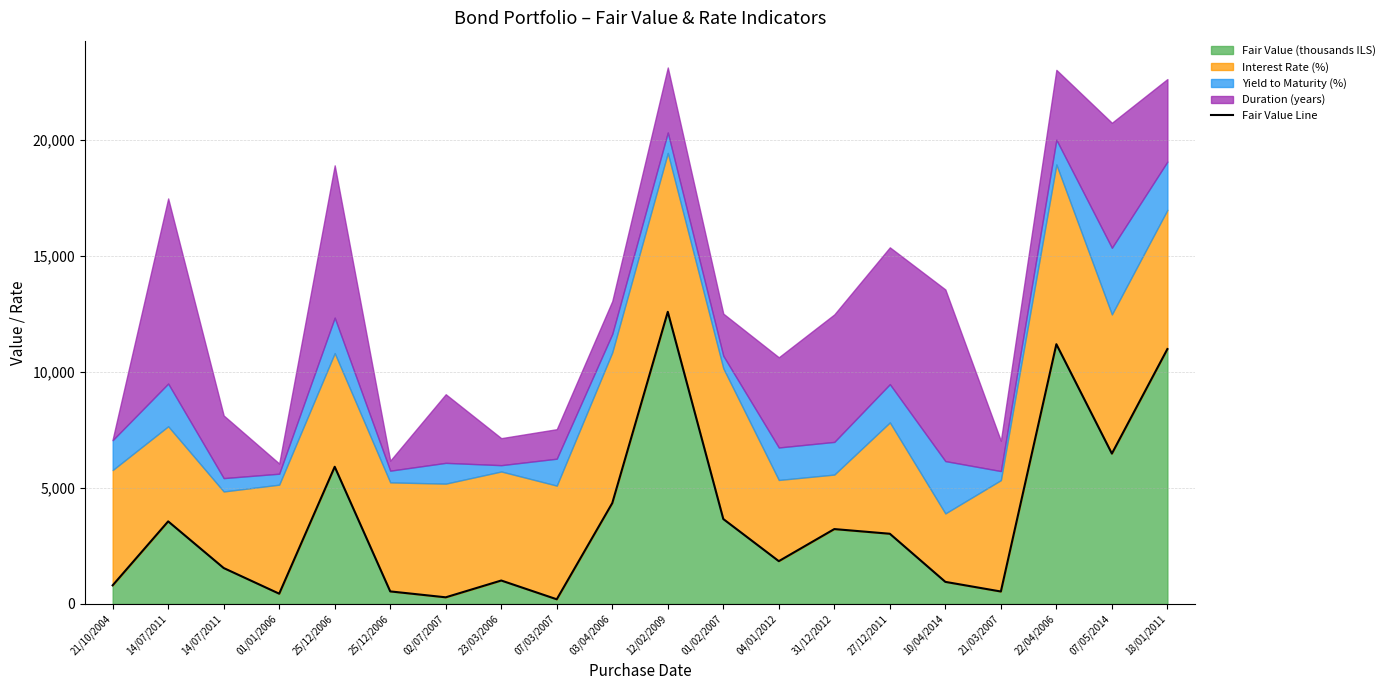

List the labels in order of value, largest first.

12/02/2009, 22/04/2006, 18/01/2011, 07/05/2014, 25/12/2006, 03/04/2006, 01/02/2007, 14/07/2011, 31/12/2012, 27/12/2011, 04/01/2012, 14/07/2011, 23/03/2006, 10/04/2014, 21/10/2004, 25/12/2006, 21/03/2007, 01/01/2006, 02/07/2007, 07/03/2007